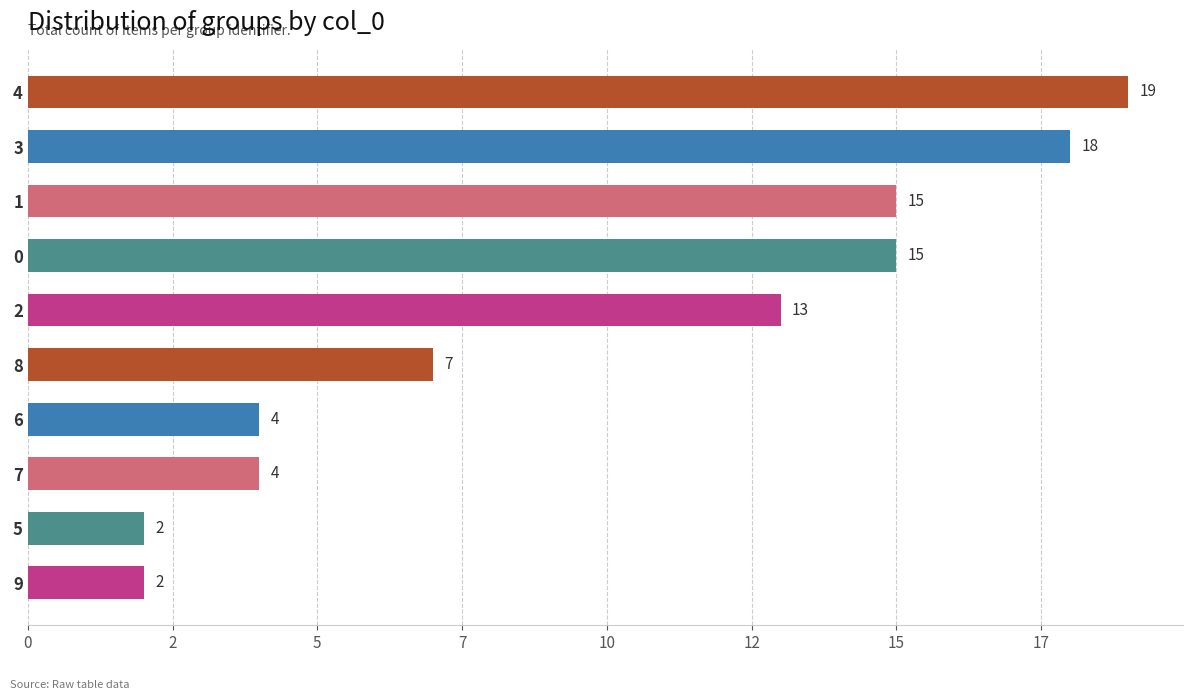

Does the chart contain any negative values?

No